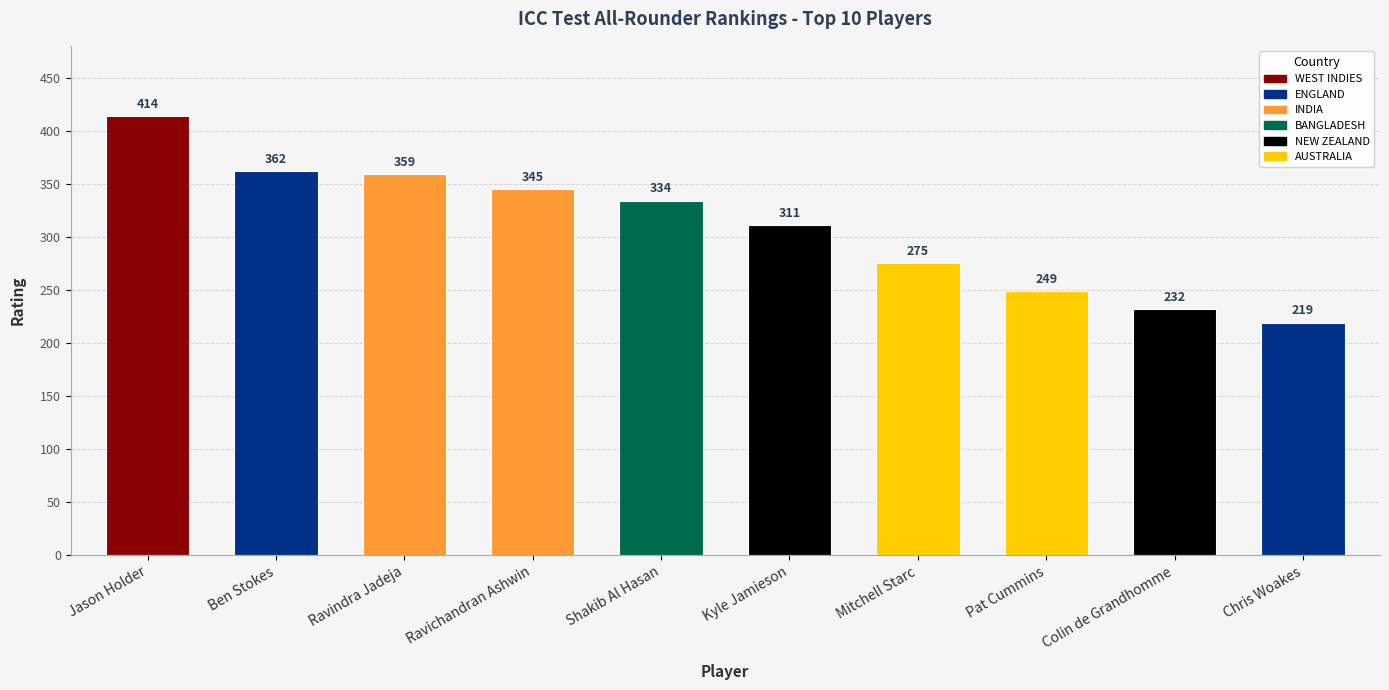

Reading right to left, transcribe all the data shown in this chart.

219	232	249	275	311	334	345	359	362	414